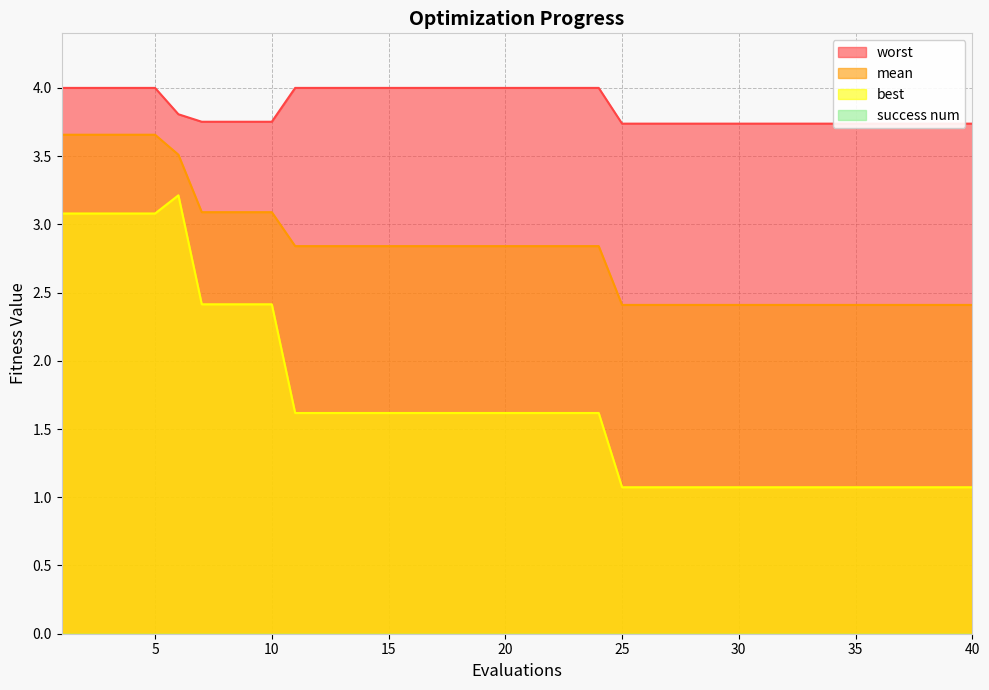

At which label does best reach its peak?

6